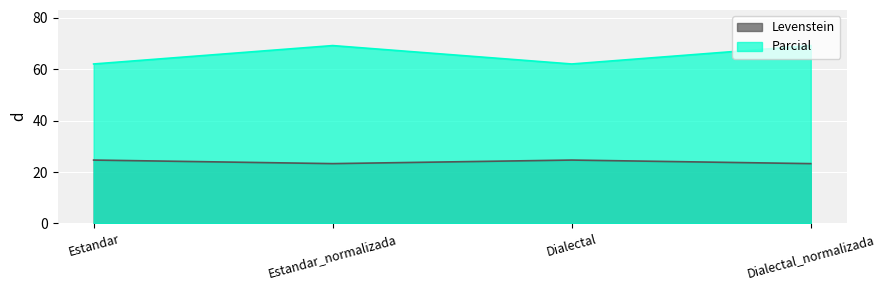

What is the sum of the Parcial values at Estandar and Estandar_normalizada?

131.3